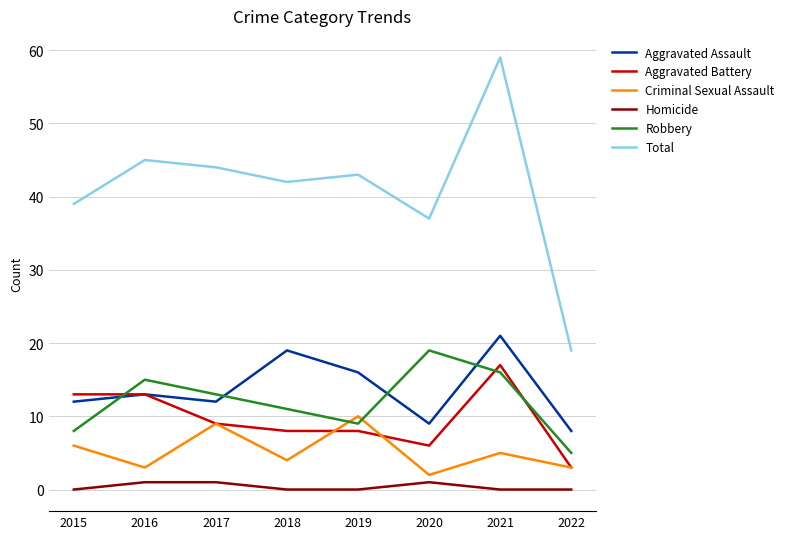

What is the maximum value shown in the chart?

59